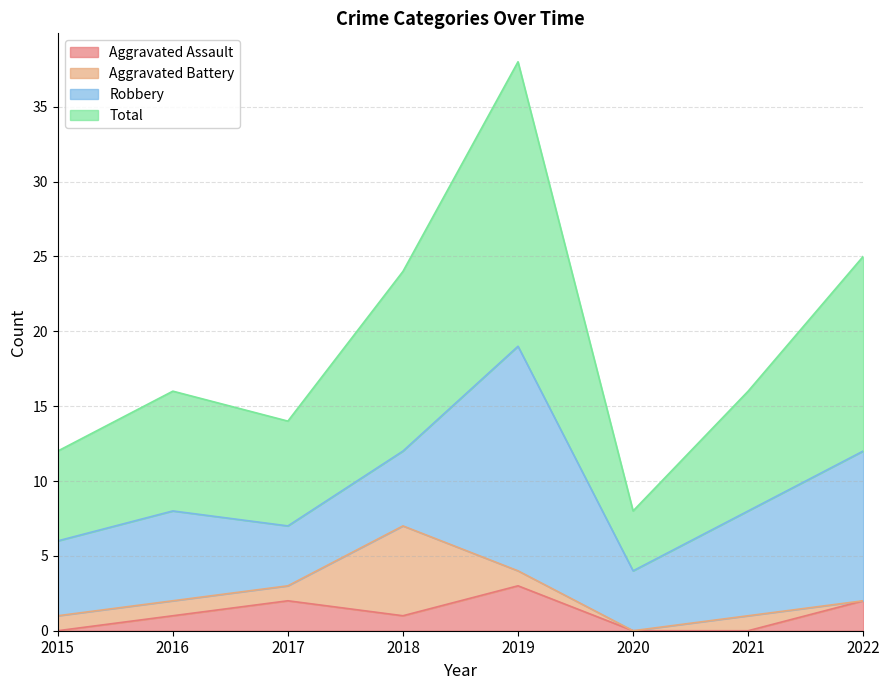

How many lines are shown in the chart?

4